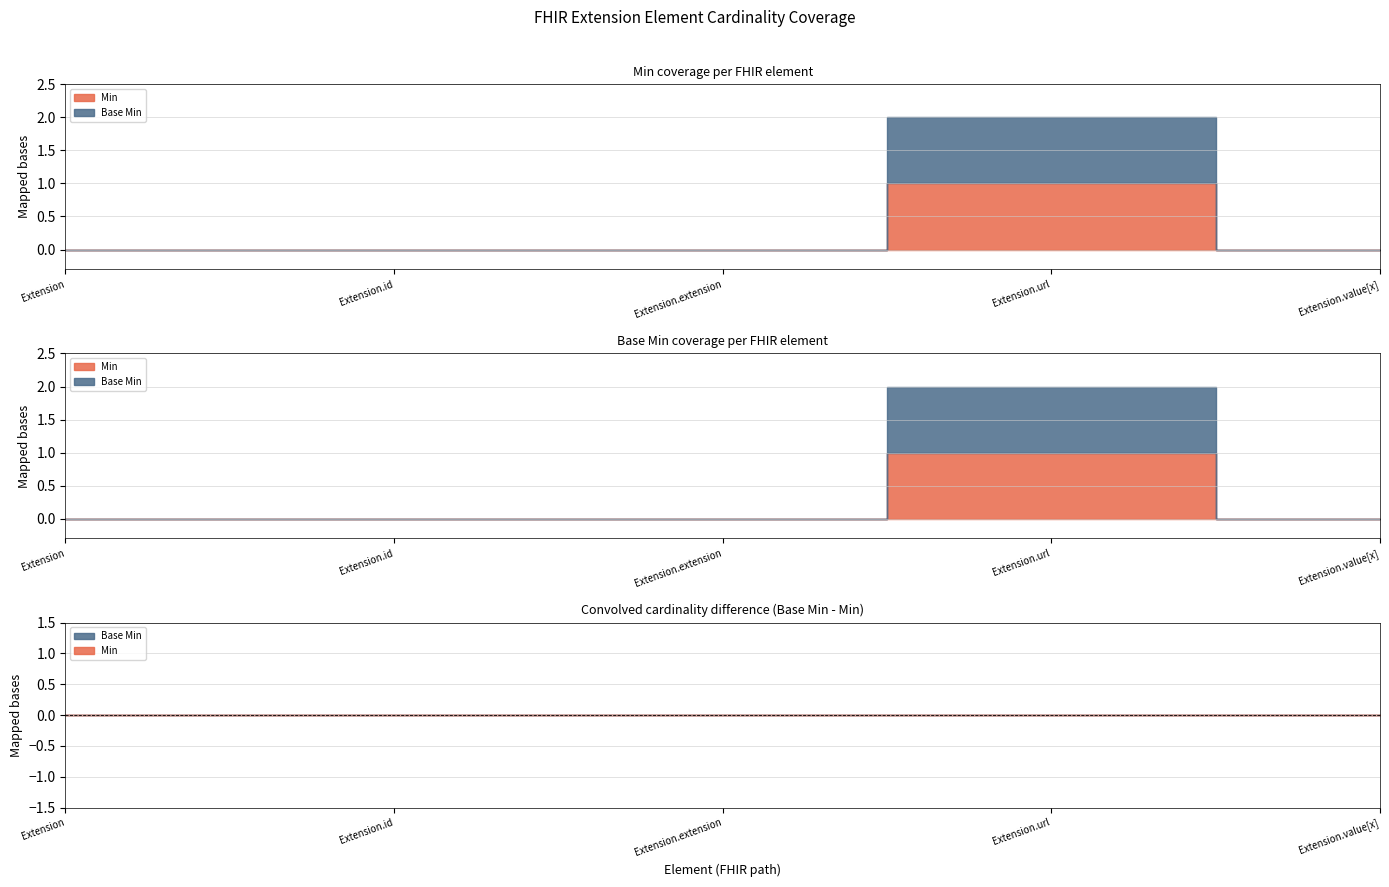

How many data points in Min are above 0?

1